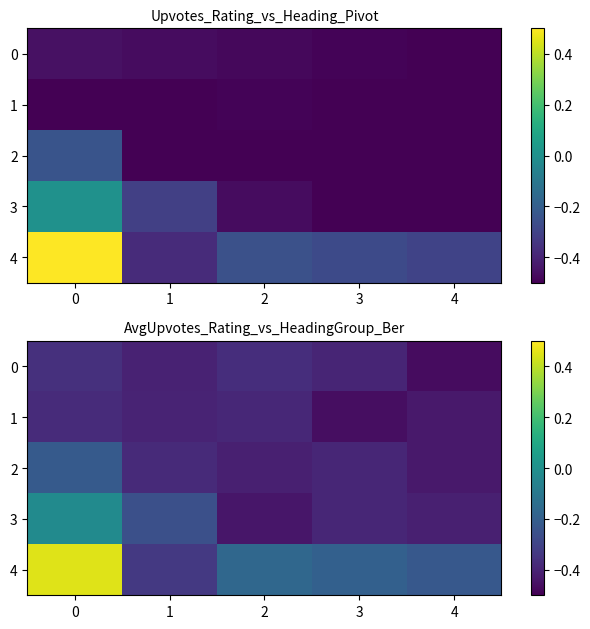

Rank the categories by 0 value from highest to lowest.

0, 2, 3, 1, 4